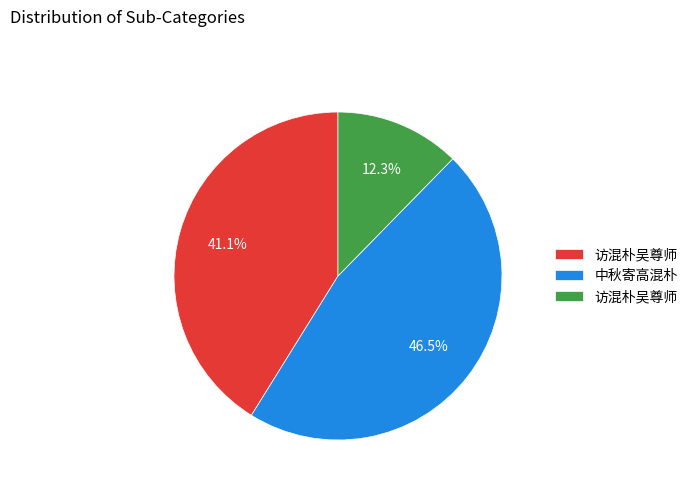

Is there any slice that represents more than half of the pie?

No